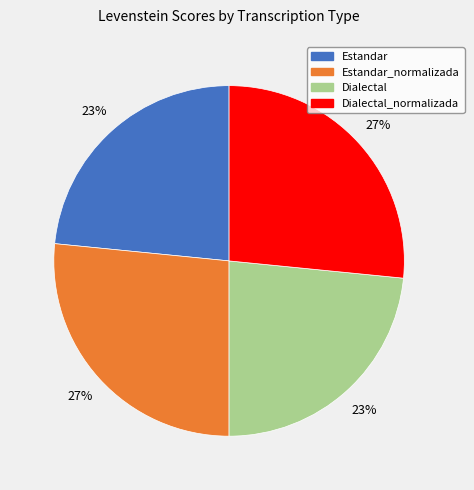

Does any single category account for the majority?

No